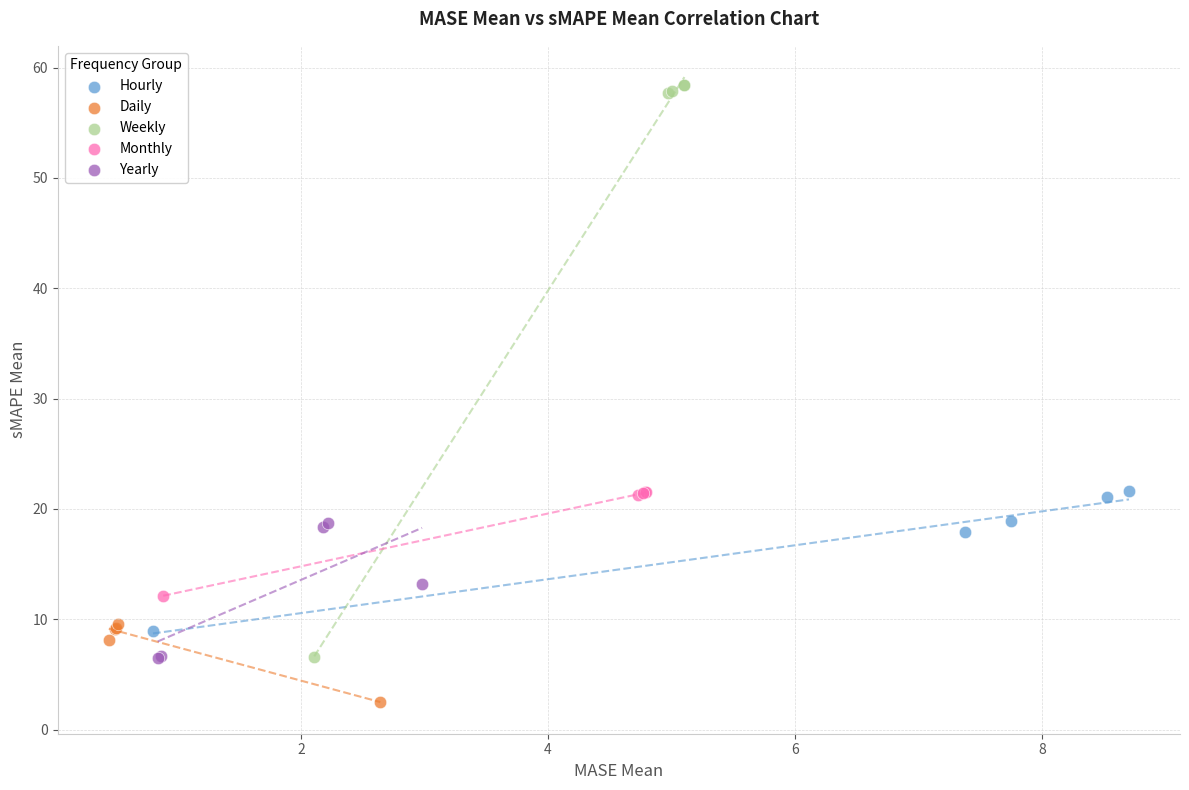

Which series has the largest Y range (max minus min)?

Weekly